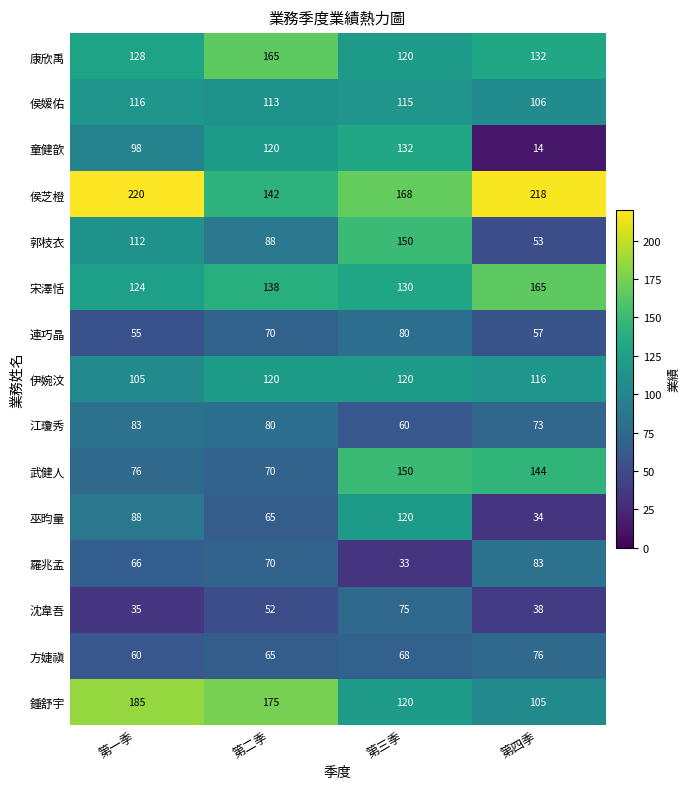

Which category has the lowest value across all series?

第四季